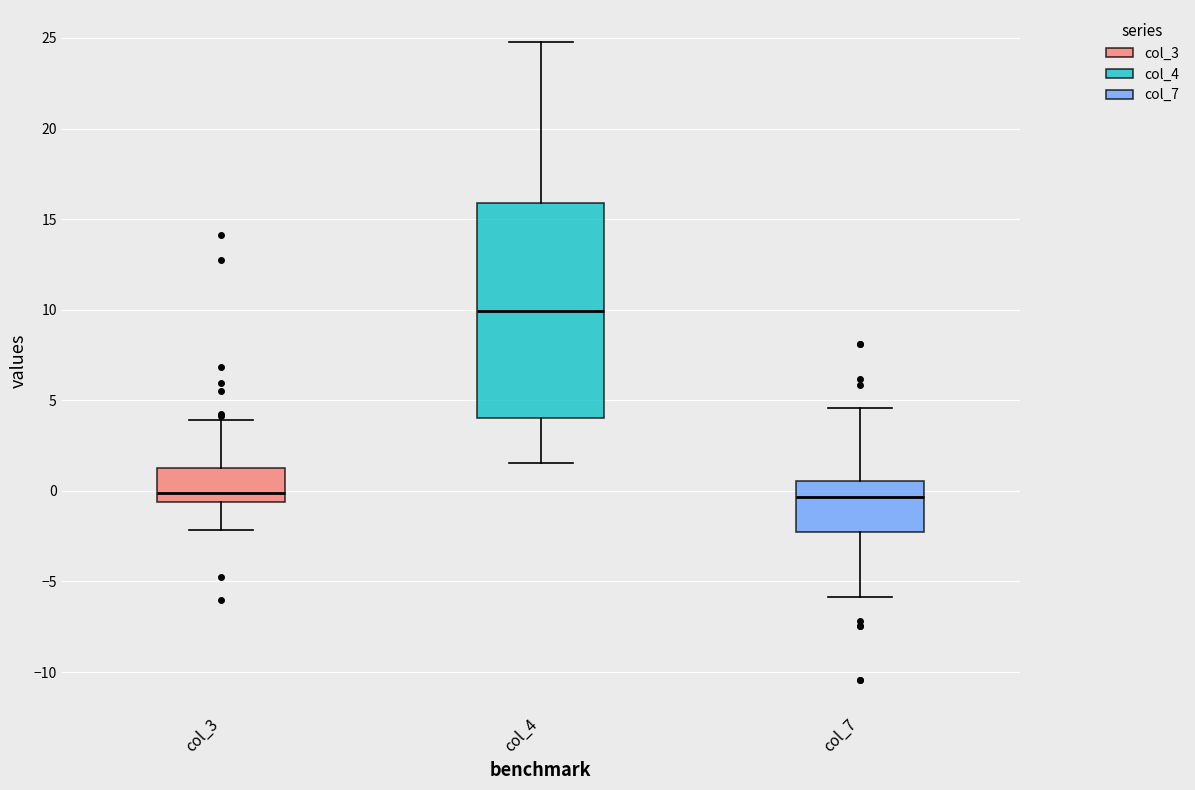

Where does the upper whisker of the box for col_4 end on the y-axis? The values are not printed on the chart, so give them approximately, as read against the axis.

25.0